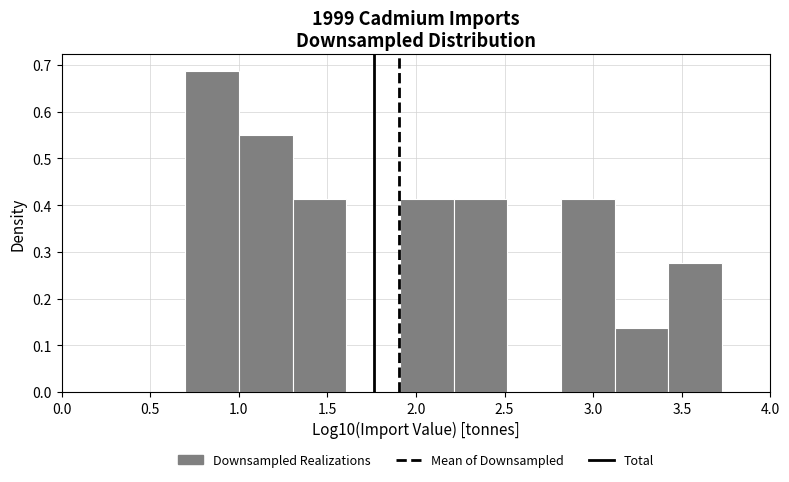

What is the height of the bar covering 1.00 to 1.30 on the x-axis? Neither the bar edges nor the heights are printed on the chart, so give them approximately, as read against the axes.

0.55